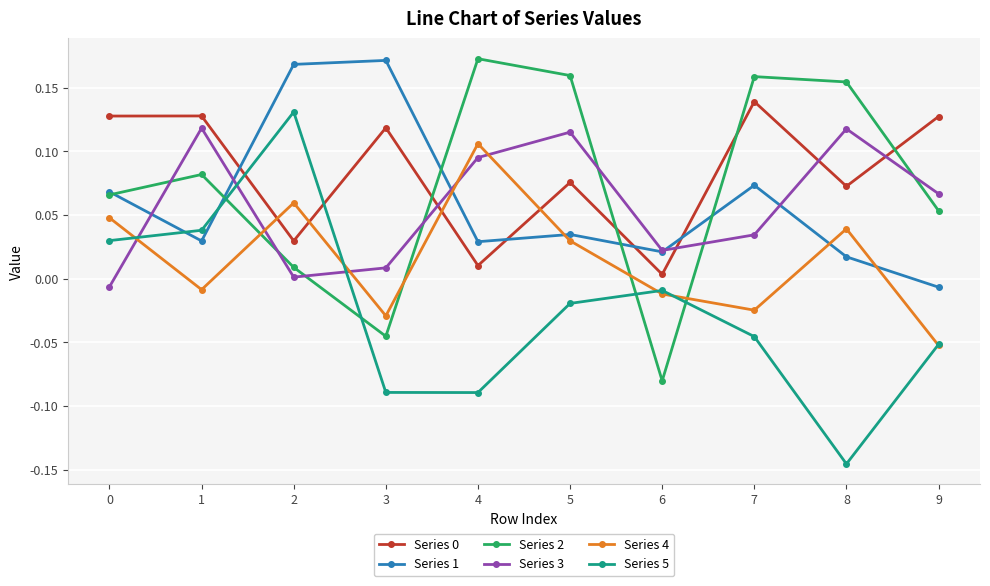

Where is Series 0 nearest to the value 0?

6